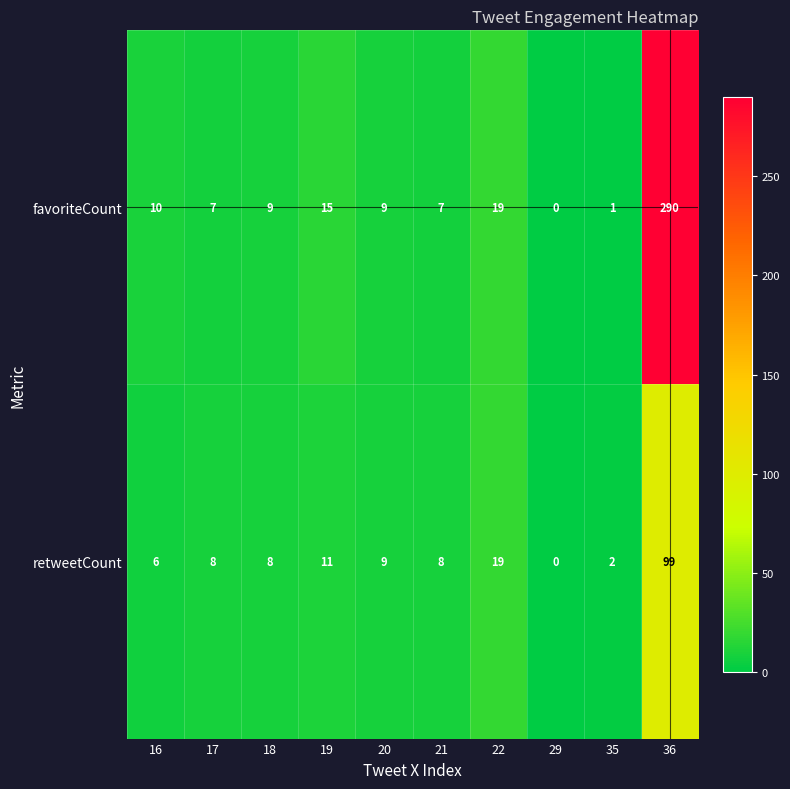

Is it true that favoriteCount equals 2 at 35?

False